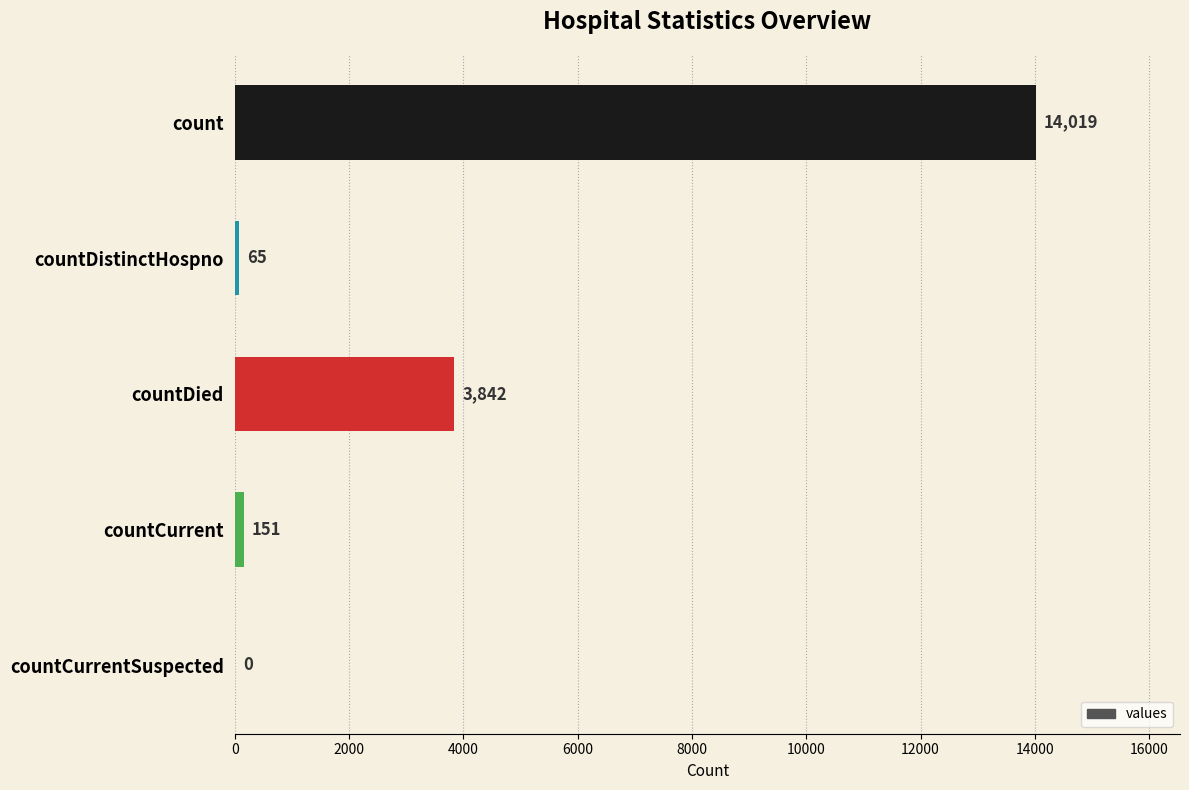

Approximately how many times larger is the value at countCurrent compared to countDistinctHospno?

2.3